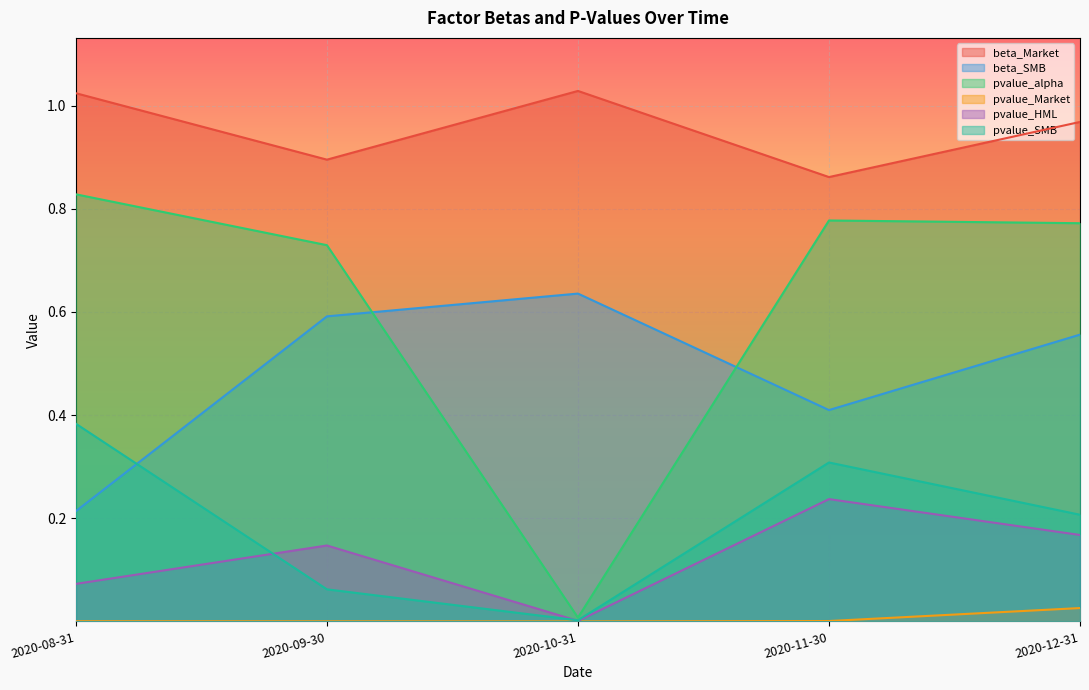

What is the sum of all pvalue_alpha values?

3.1